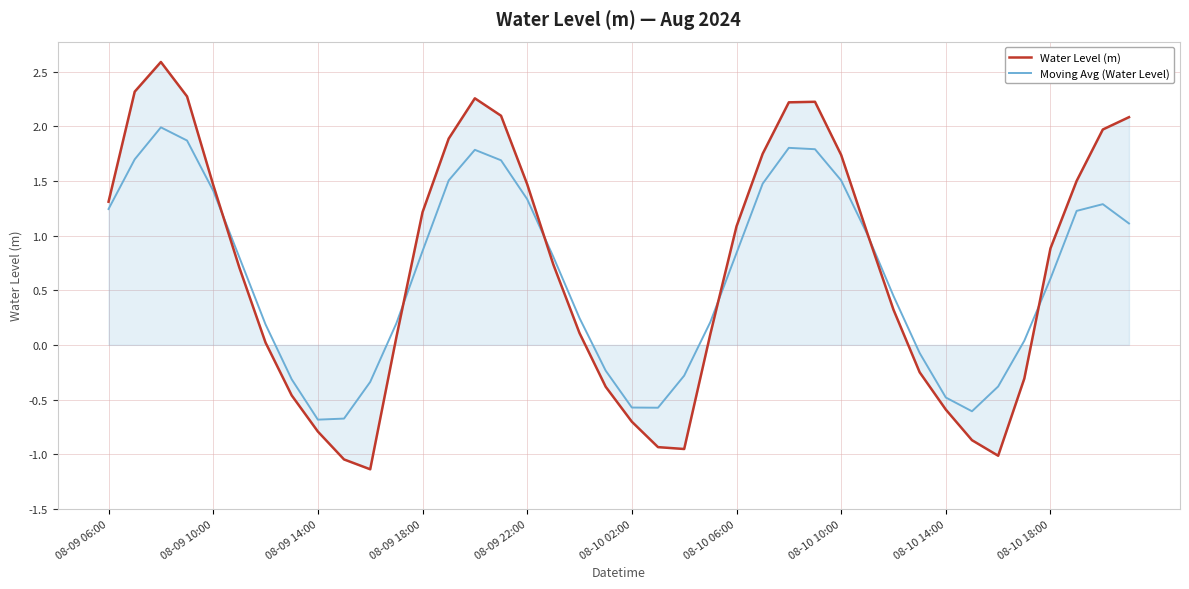

Which series has the largest range (max minus min)?

Water Level (m)